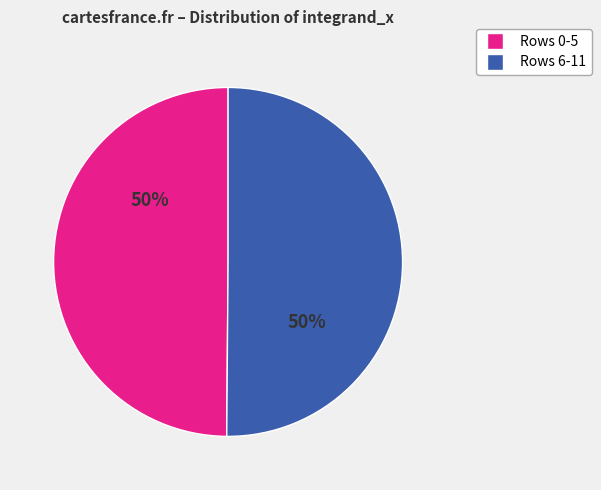

To the nearest percent, what is the average slice percentage?

50%